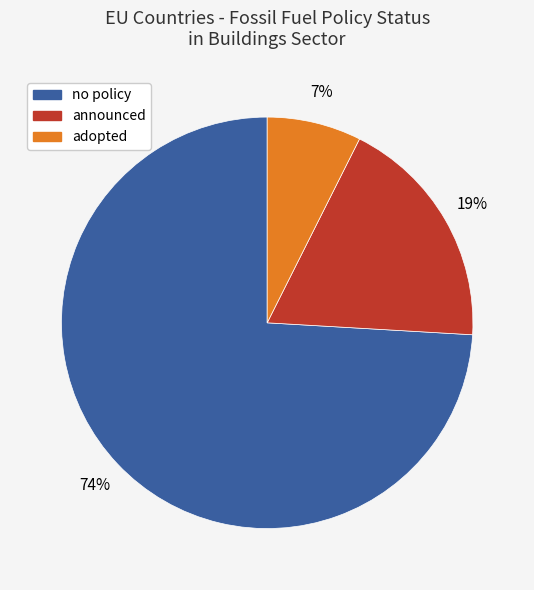

Between announced and adopted, which is larger?

announced